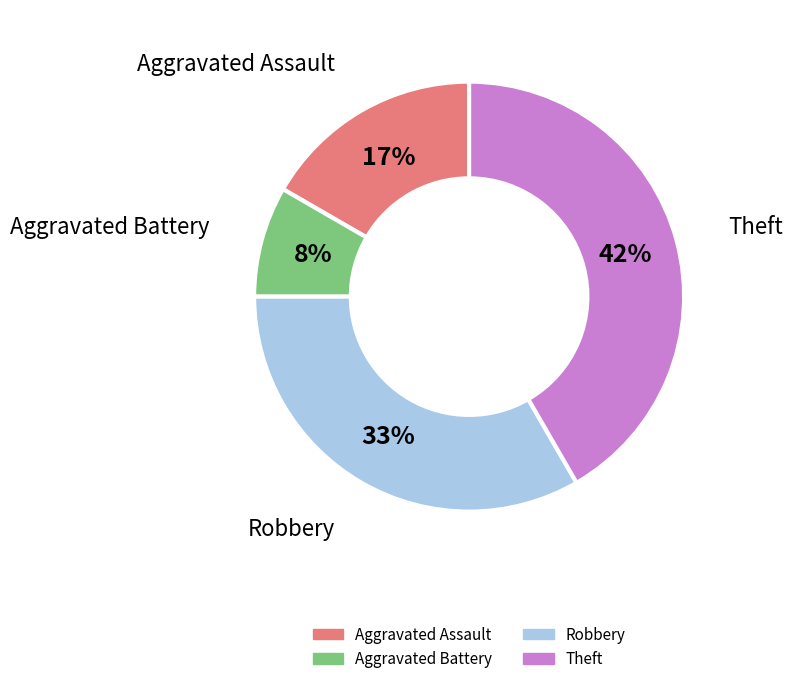

To the nearest percent, what is the average slice percentage?

25%